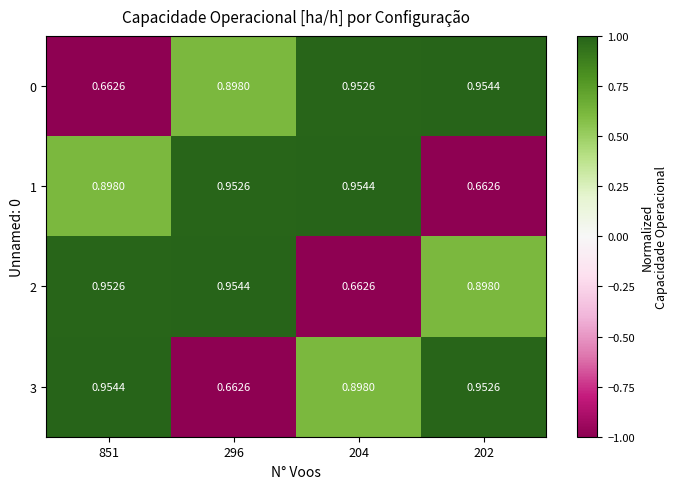

Is the value of 1 at 851 greater than the value of 0 at 202?

No